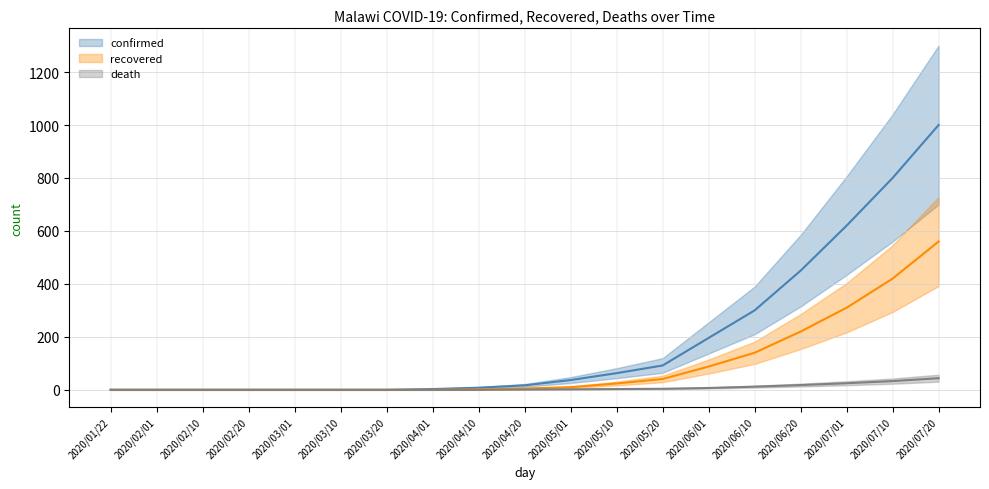

True or false: recovered and death intersect in this chart.

False